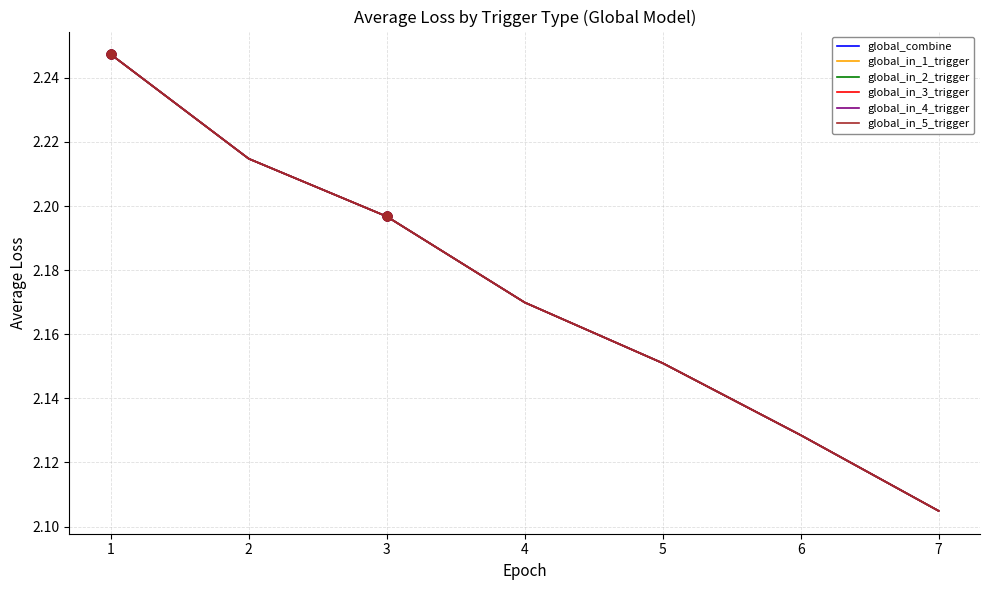

At how many categories does at least one series exceed 2?

7